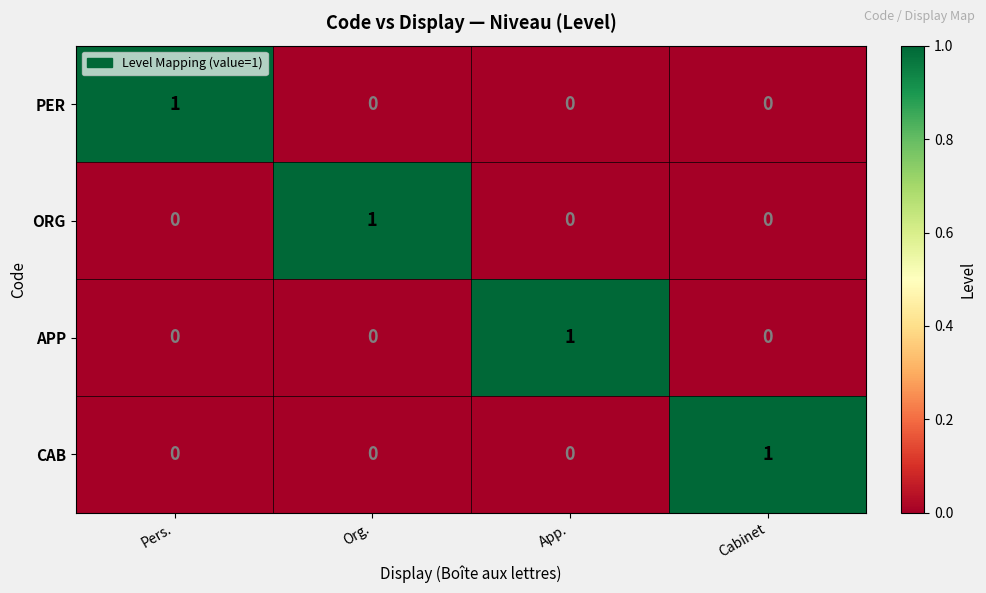

Reading left to right, list all the values displayed in this chart.

PER: 1	0	0	0
ORG: 0	1	0	0
APP: 0	0	1	0
CAB: 0	0	0	1